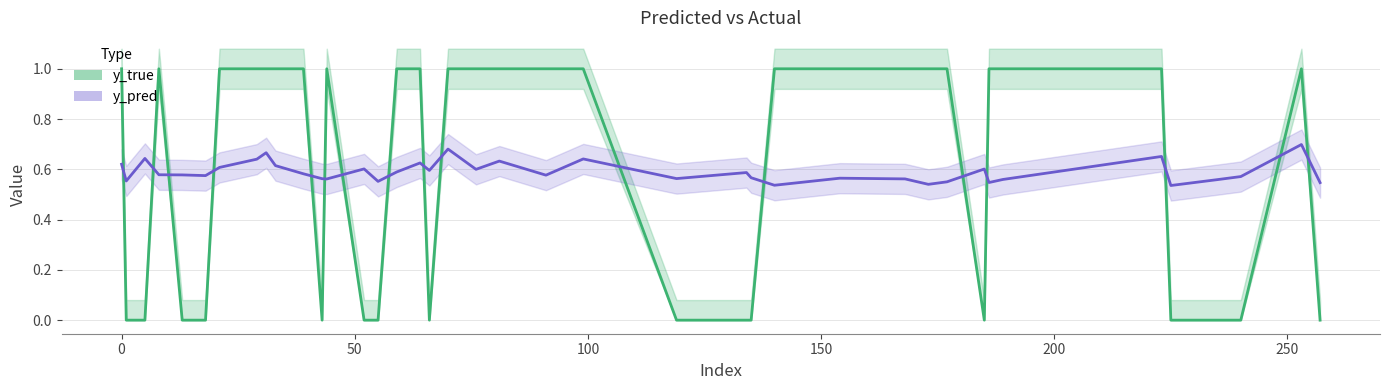

Which series has the largest total across all categories?

y_true